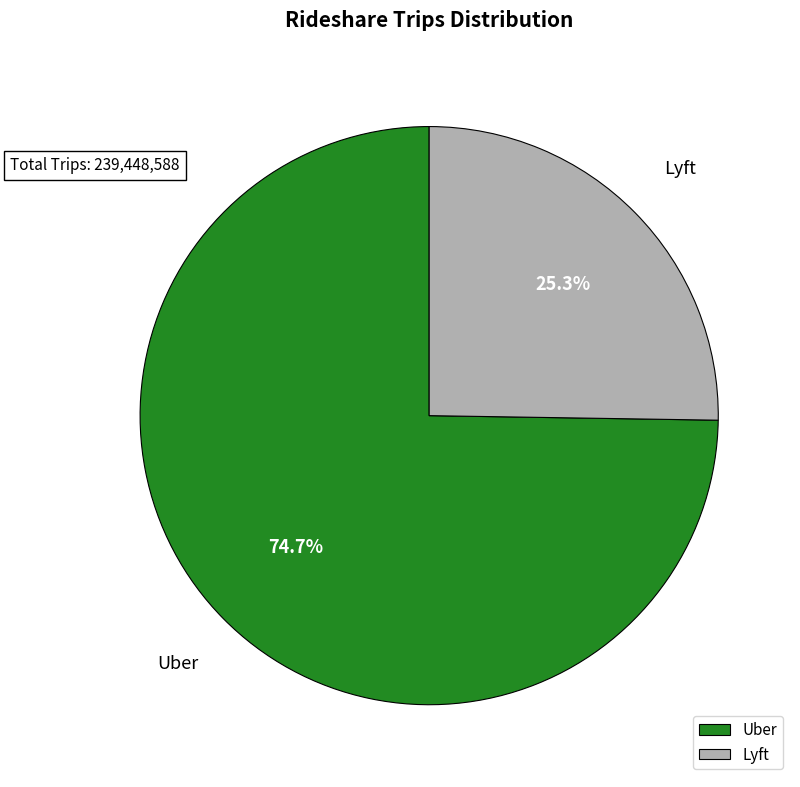

Count the number of slices in the pie.

2